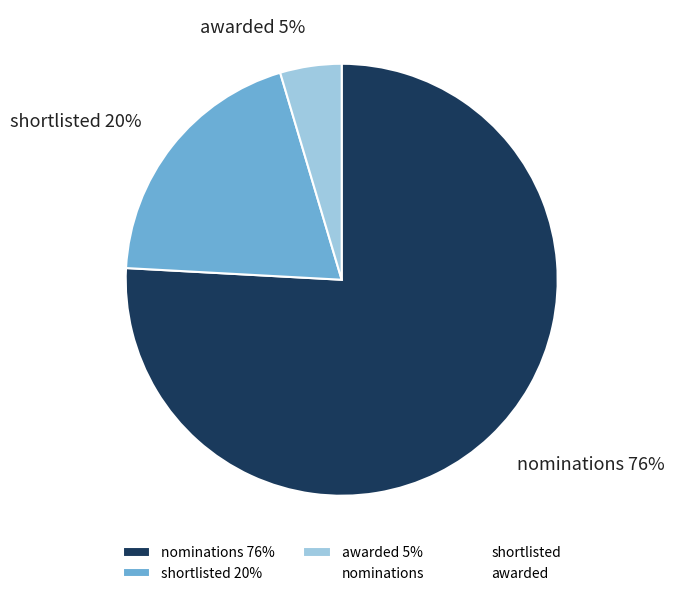

Is there a majority slice in this chart?

Yes